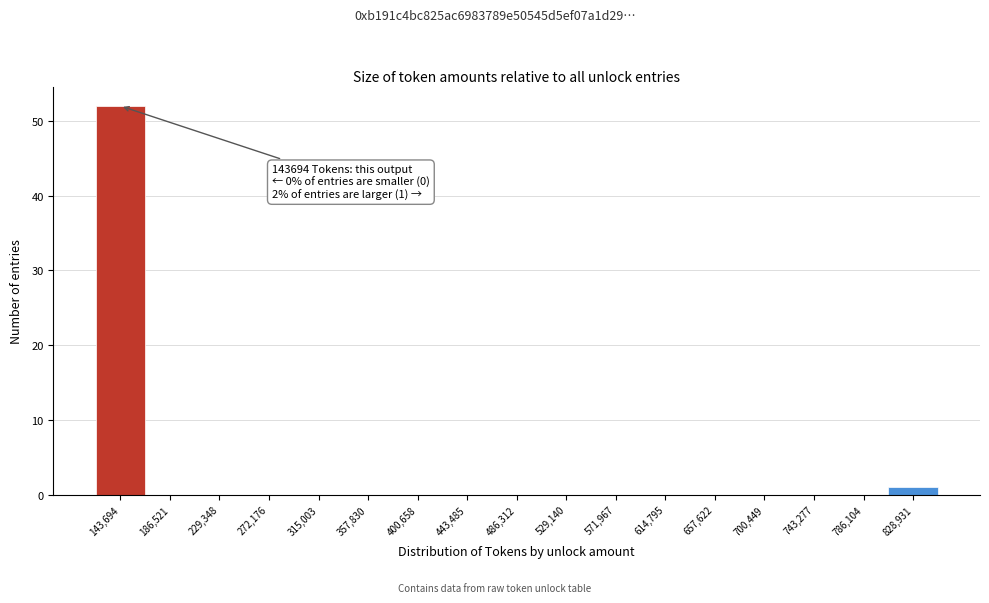

Reading right to left, extract all data points from this chart.

828,931=1	786,104=0	743,277=0	700,449=0	657,622=0	614,795=0	571,967=0	529,140=0	486,312=0	443,485=0	400,658=0	357,830=0	315,003=0	272,176=0	229,348=0	186,521=0	143,694=52